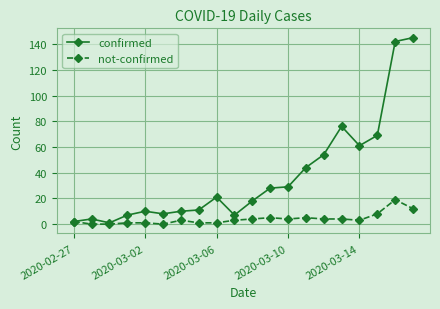

Which series has the largest total across all categories?

confirmed